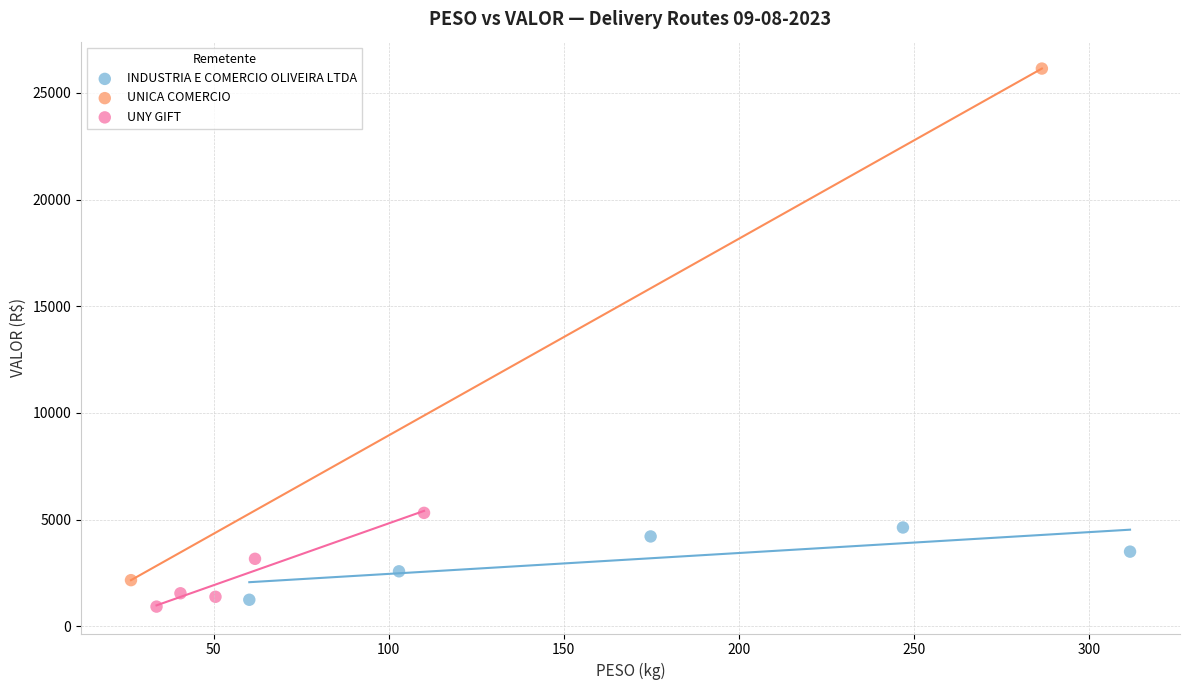

What are all the series names shown in the legend?

INDUSTRIA E COMERCIO OLIVEIRA LTDA, UNICA COMERCIO, UNY GIFT